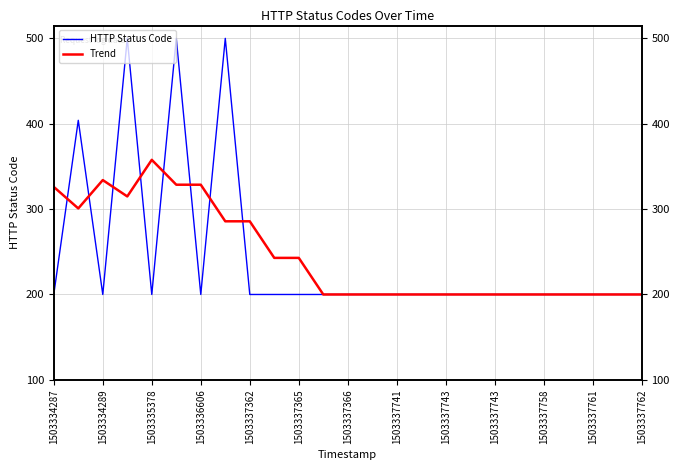

What are all the series names shown in the legend?

HTTP Status Code, Trend